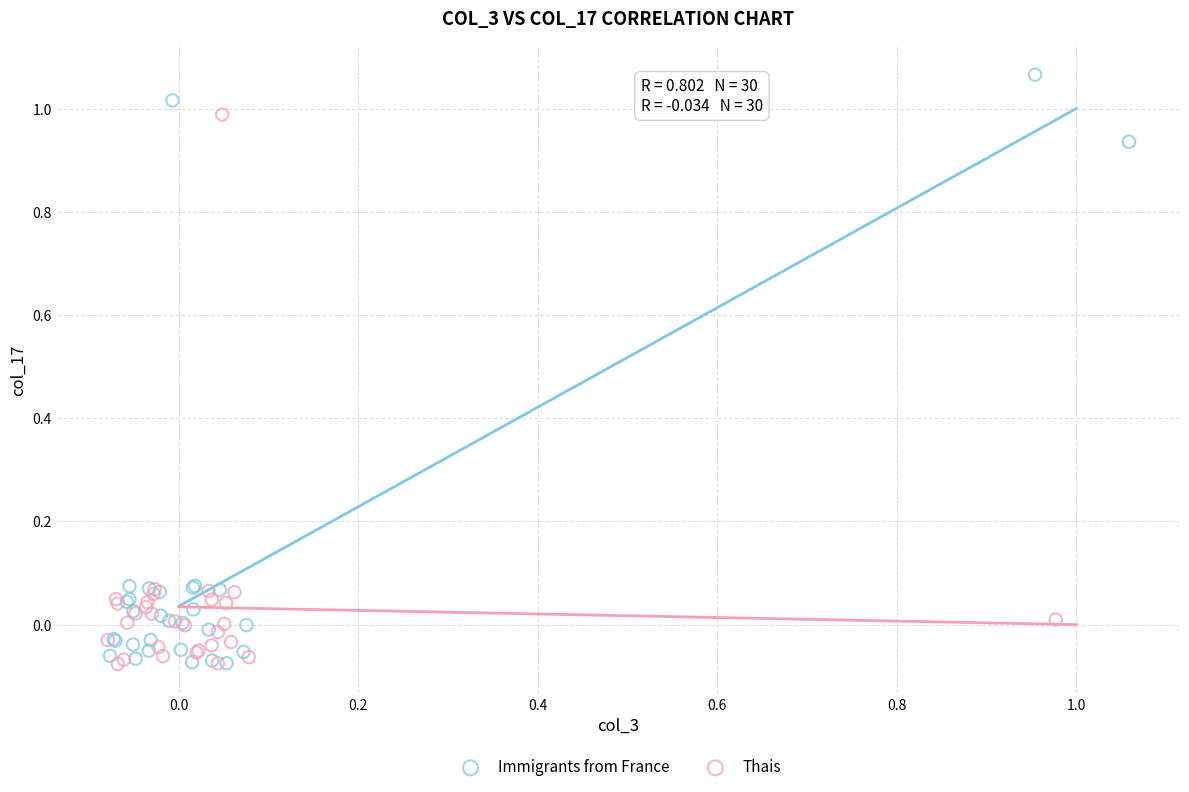

Which series contains the highest Y value?

Immigrants from France